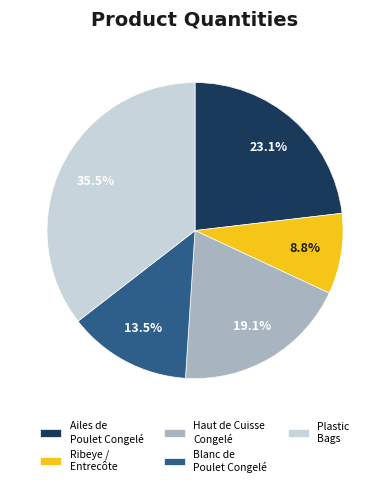

Between Ribeye / Entrecôte and Ailes de Poulet Congelé, which is larger?

Ailes de Poulet Congelé